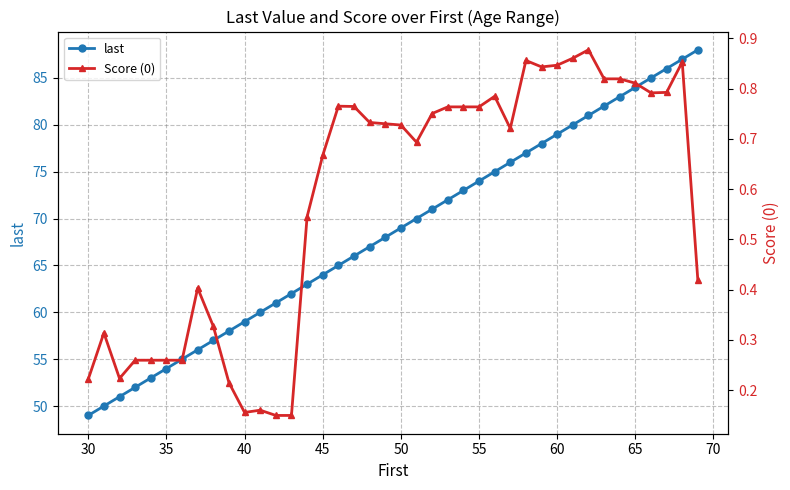

Which series has the largest range (max minus min)?

last